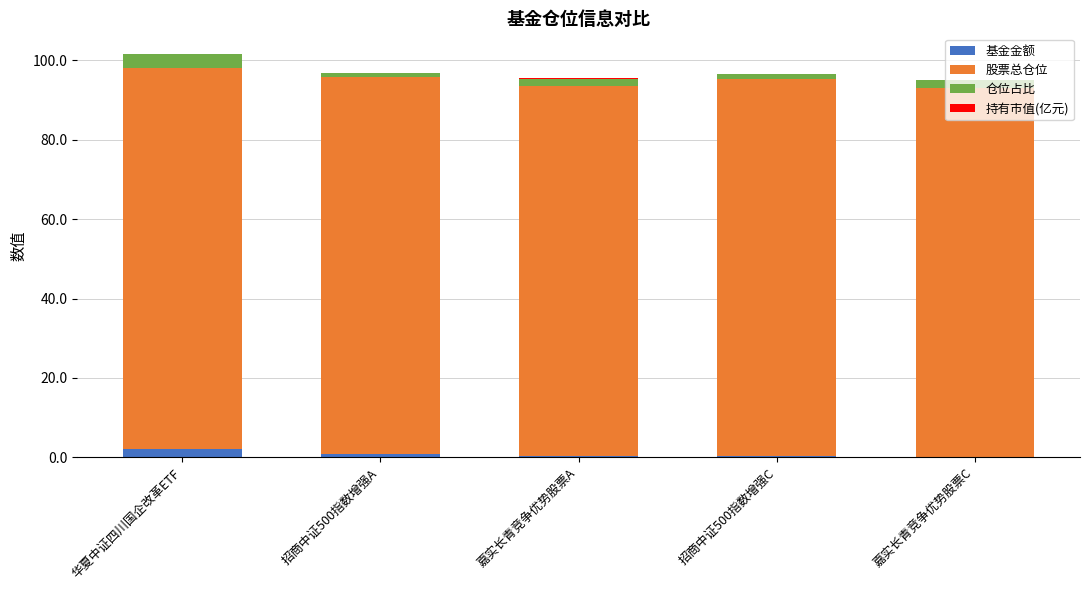

Rank the series at 嘉实长青竞争优势股票C from highest to lowest value.

股票总仓位, 仓位占比, 基金金额, 持有市值(亿元)